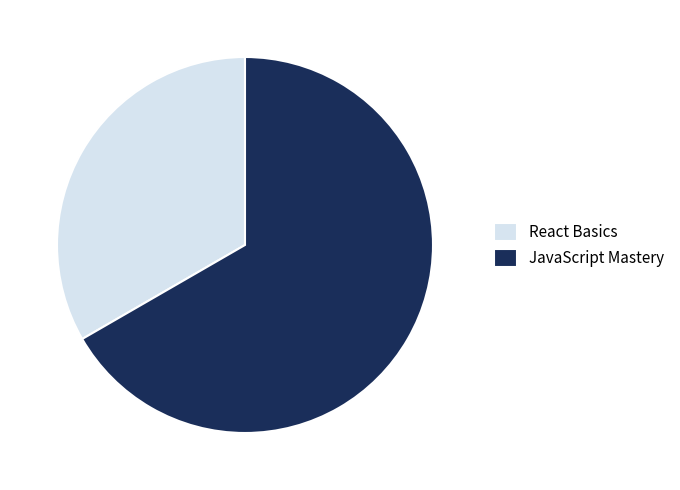

Which slice is the largest?

JavaScript Mastery